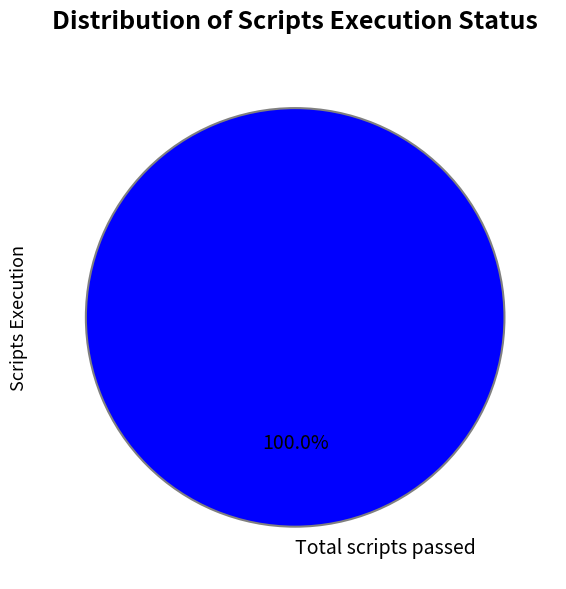

To the nearest percent, what percentage of the pie is Total scripts passed?

100%